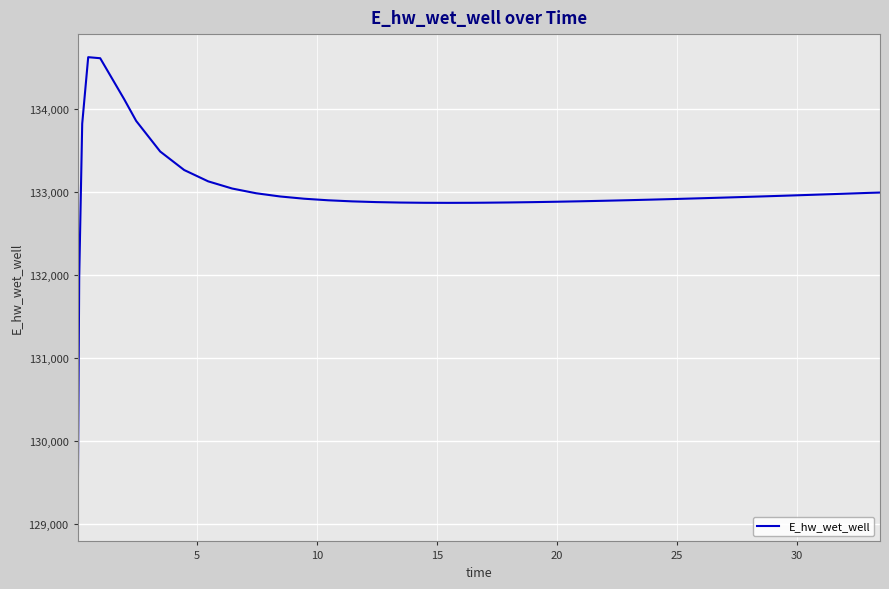

How many categories are shown in the chart?

40